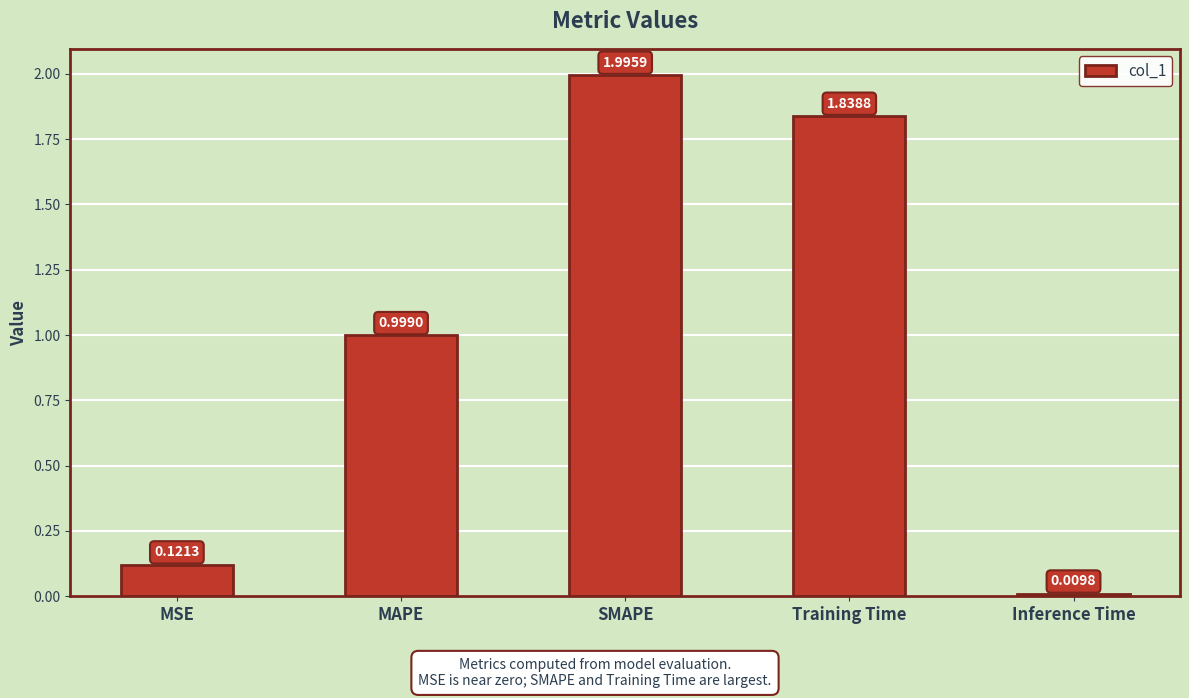

The value at MAPE is 1.6. True or false?

False